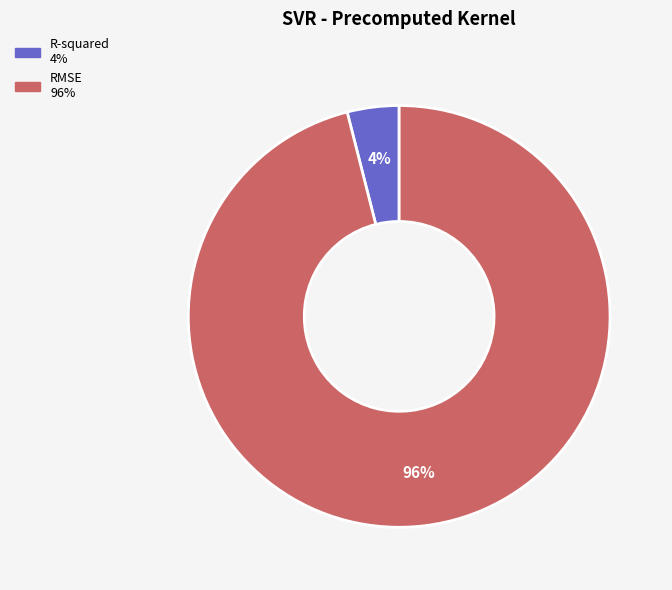

How many slices are in this pie chart?

2